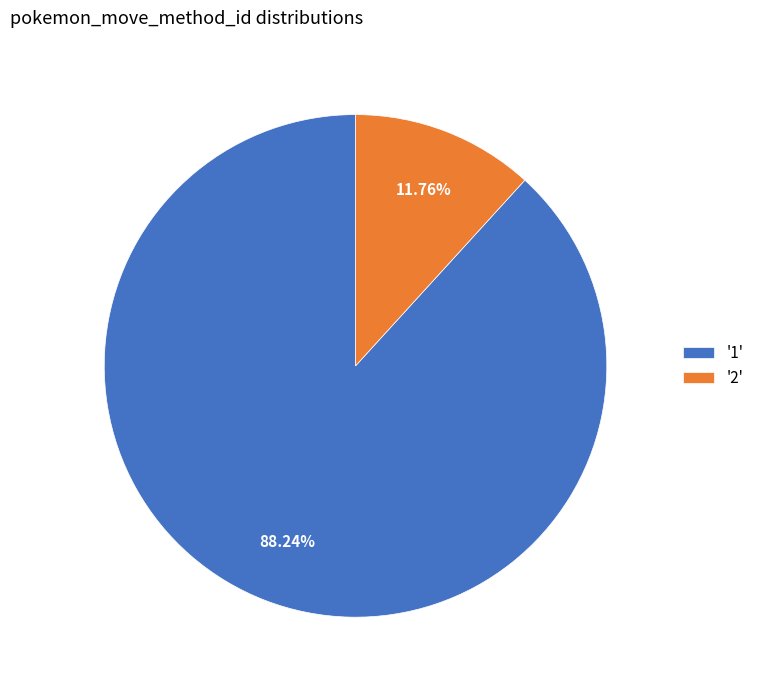

Between '2' and '1', which is larger?

'1'